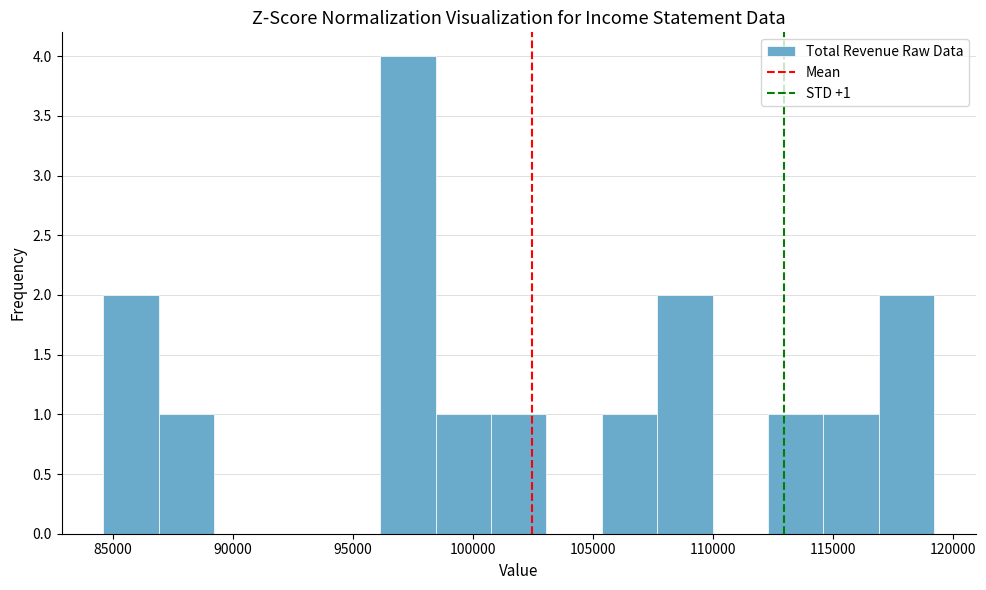

Over which range of the x-axis is the bar tallest?

96000 to 98500